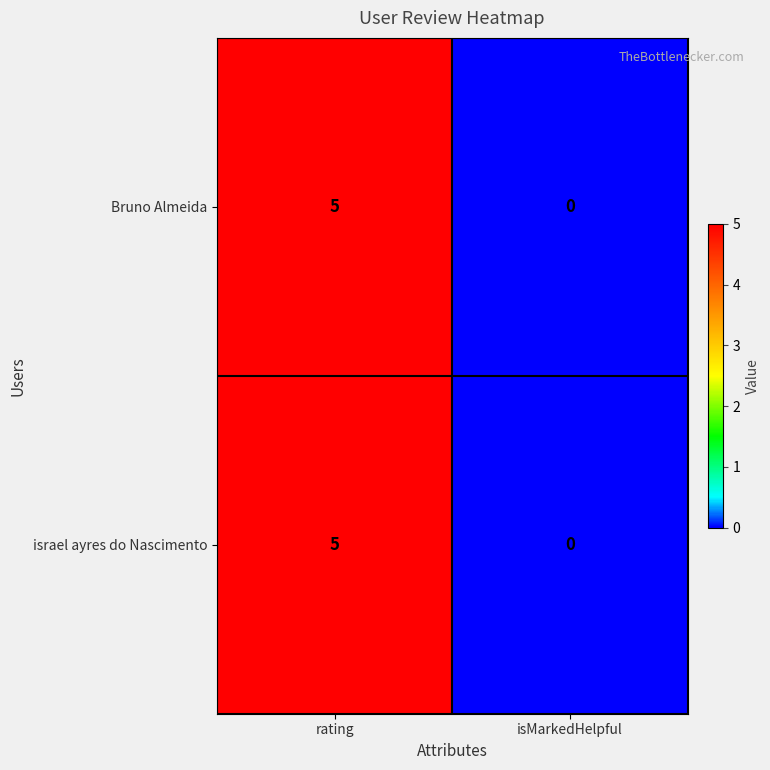

At how many categories does at least one series exceed 4?

1